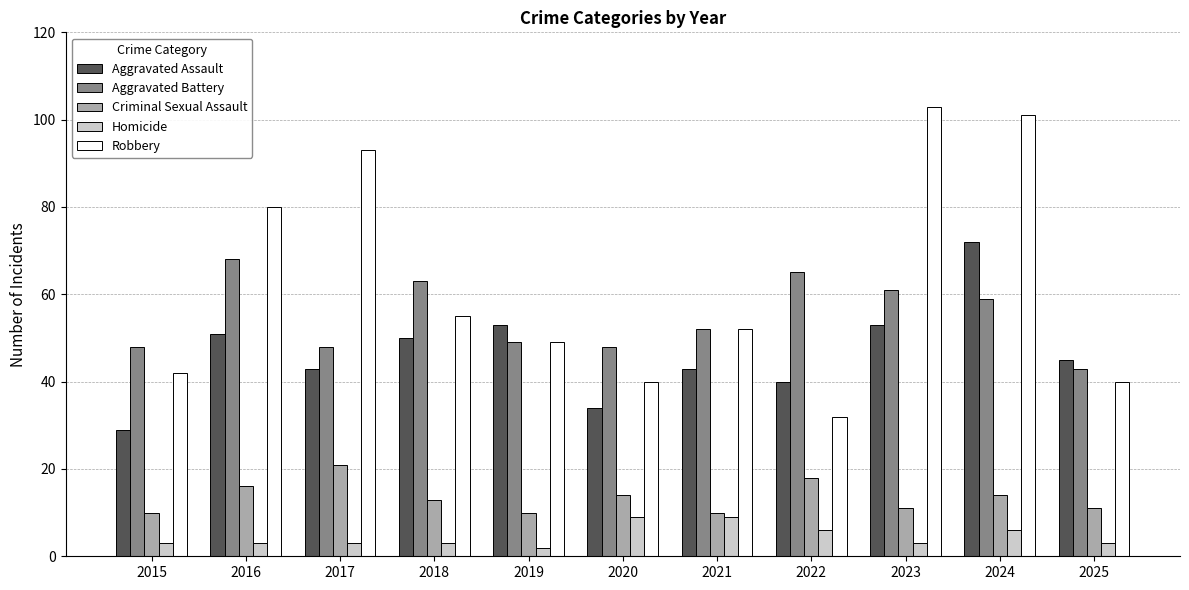

What are all the series names shown in the legend?

Aggravated Assault, Aggravated Battery, Criminal Sexual Assault, Homicide, Robbery